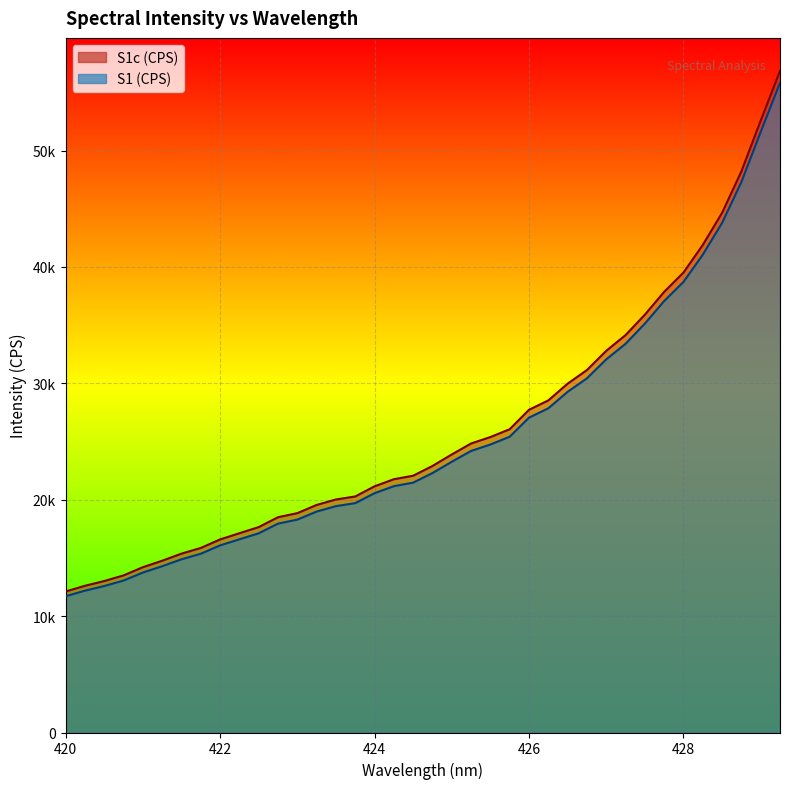

Reading left to right, what are all the values shown in this chart?

S1c: 12116.8	12606.4	13015.6	13498.0	14205.1	14759.0	15369.4	15857.0	16589.4	17123.5	17648.8	18499.2	18847.6	19552.9	20023.3	20280.7	21152.4	21763.5	22064.9	22901.4	23892.5	24833.6	25385.9	26059.9	27730.2	28535.5	29974.8	31144.8	32795.0	34147.4	35902.5	37863.2	39522.1	41892.2	44654.7	48213.0	52577.0	56841.2
S1: 11709.0	12186.0	12586.0	13057.0	13745.0	14286.0	14882.0	15360.0	16075.0	16599.0	17115.0	17946.0	18292.0	18984.0	19449.0	19708.0	20563.0	21166.0	21469.0	22292.0	23266.0	24194.0	24745.0	25415.0	27056.0	27856.0	29275.0	30433.0	32061.0	33400.0	35134.0	37071.0	38715.0	41057.0	43786.0	47298.0	51604.0	55817.0